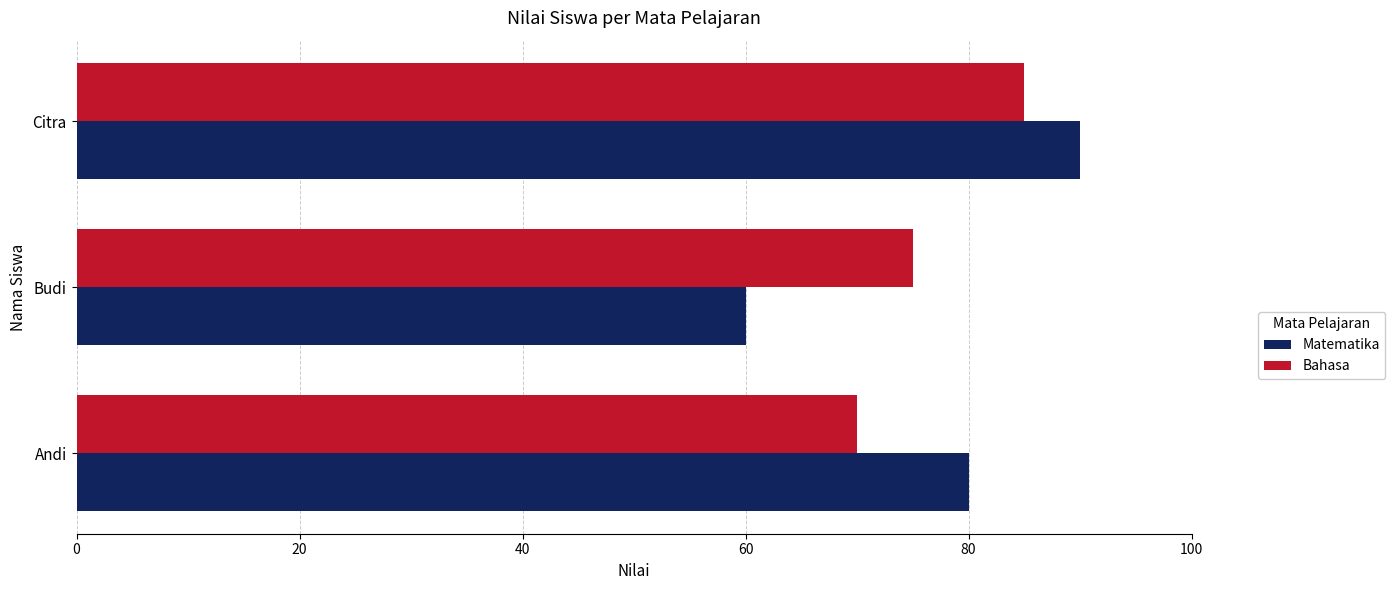

At which label is Bahasa closest to 77?

Budi